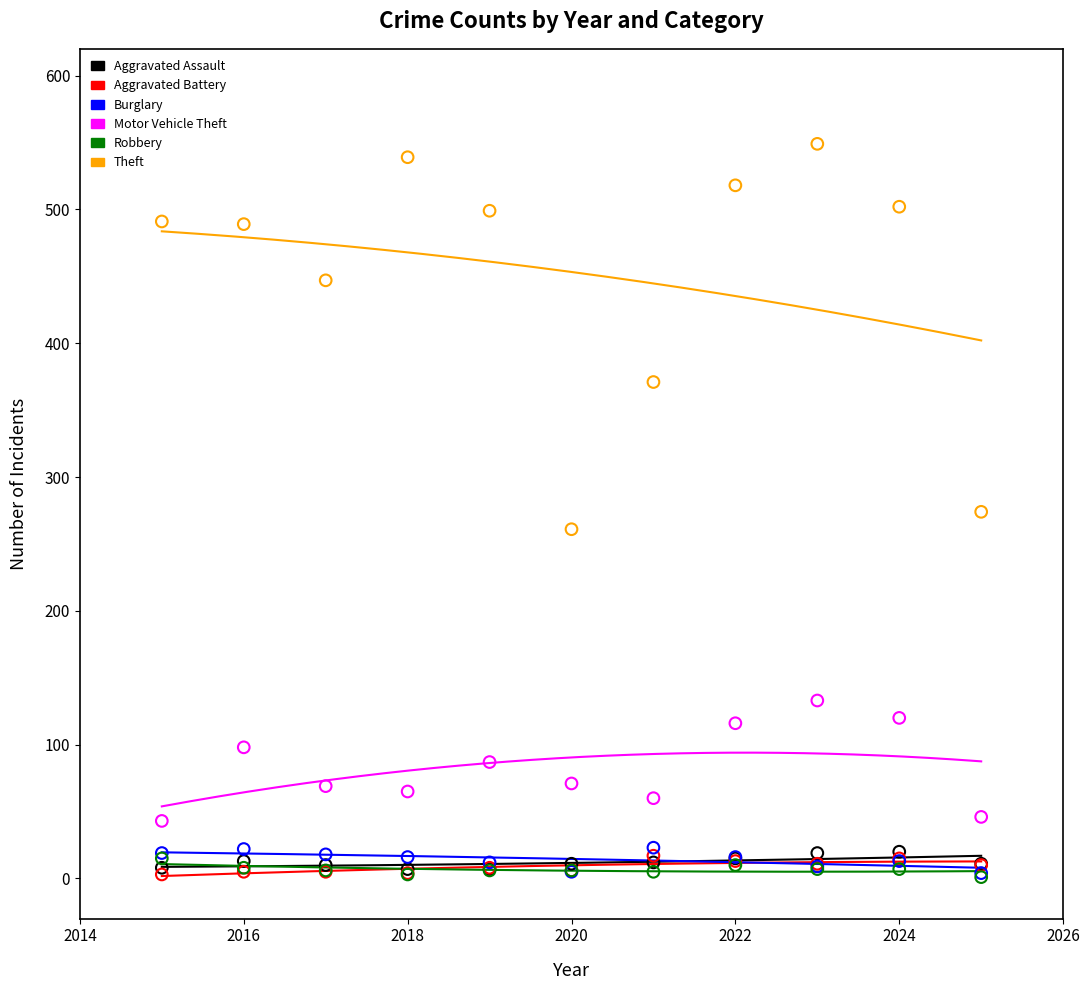

Which series reaches the maximum Y coordinate?

Theft